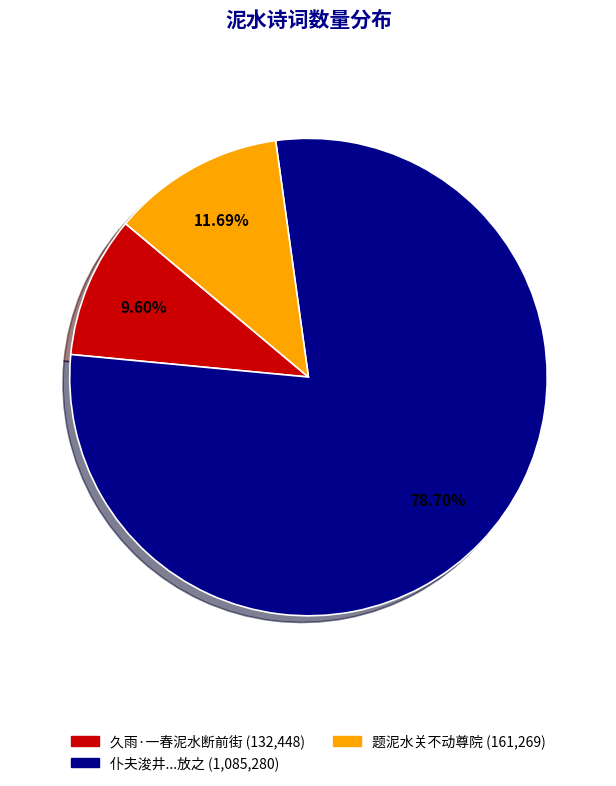

Is there a majority slice in this chart?

Yes